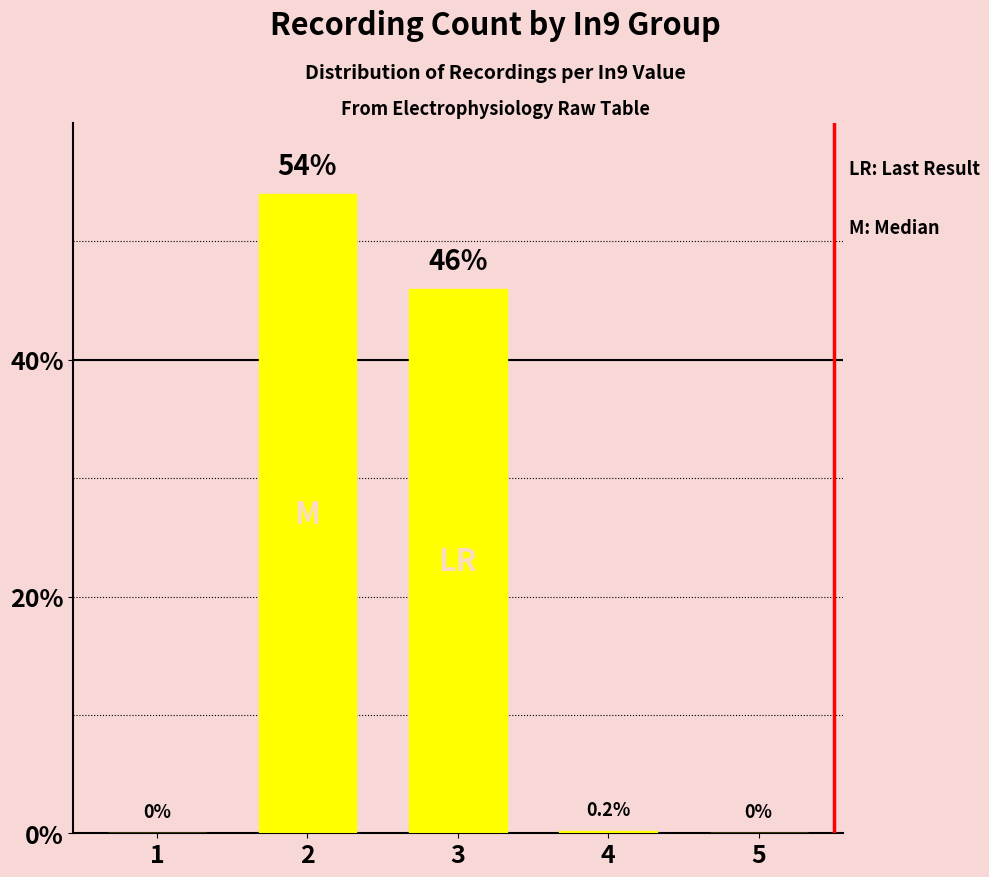

How many distinct data groups are displayed?

1